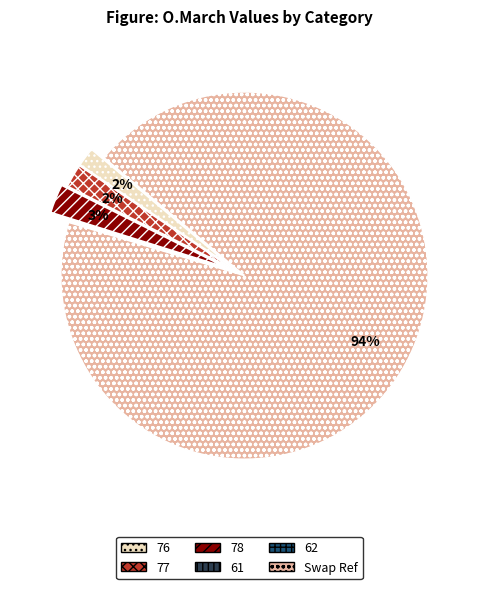

Is there any slice that represents more than half of the pie?

Yes